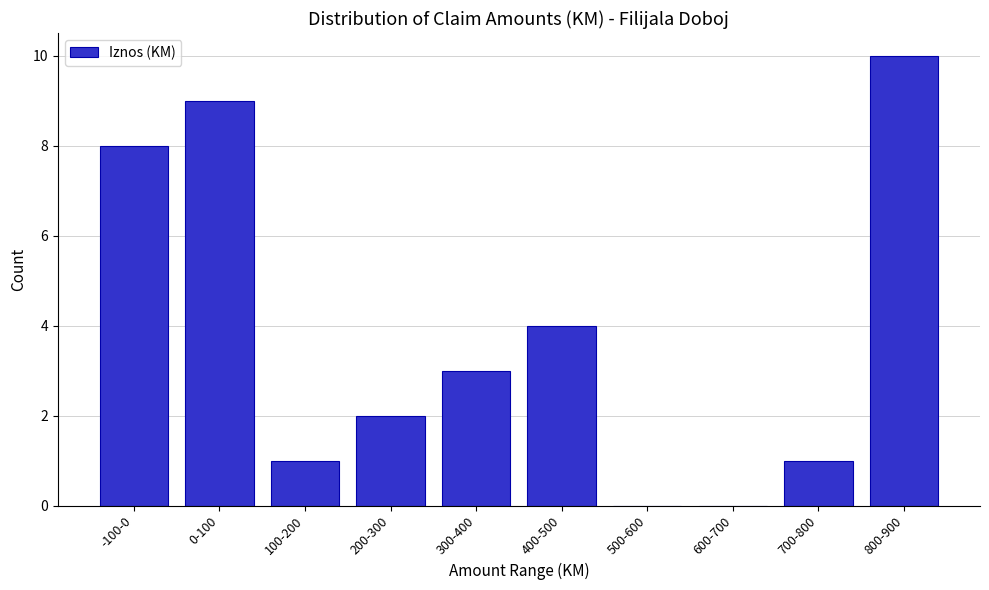

Reading right to left, list all the values displayed in this chart.

800-900=10	700-800=1	600-700=0	500-600=0	400-500=4	300-400=3	200-300=2	100-200=1	0-100=9	-100-0=8